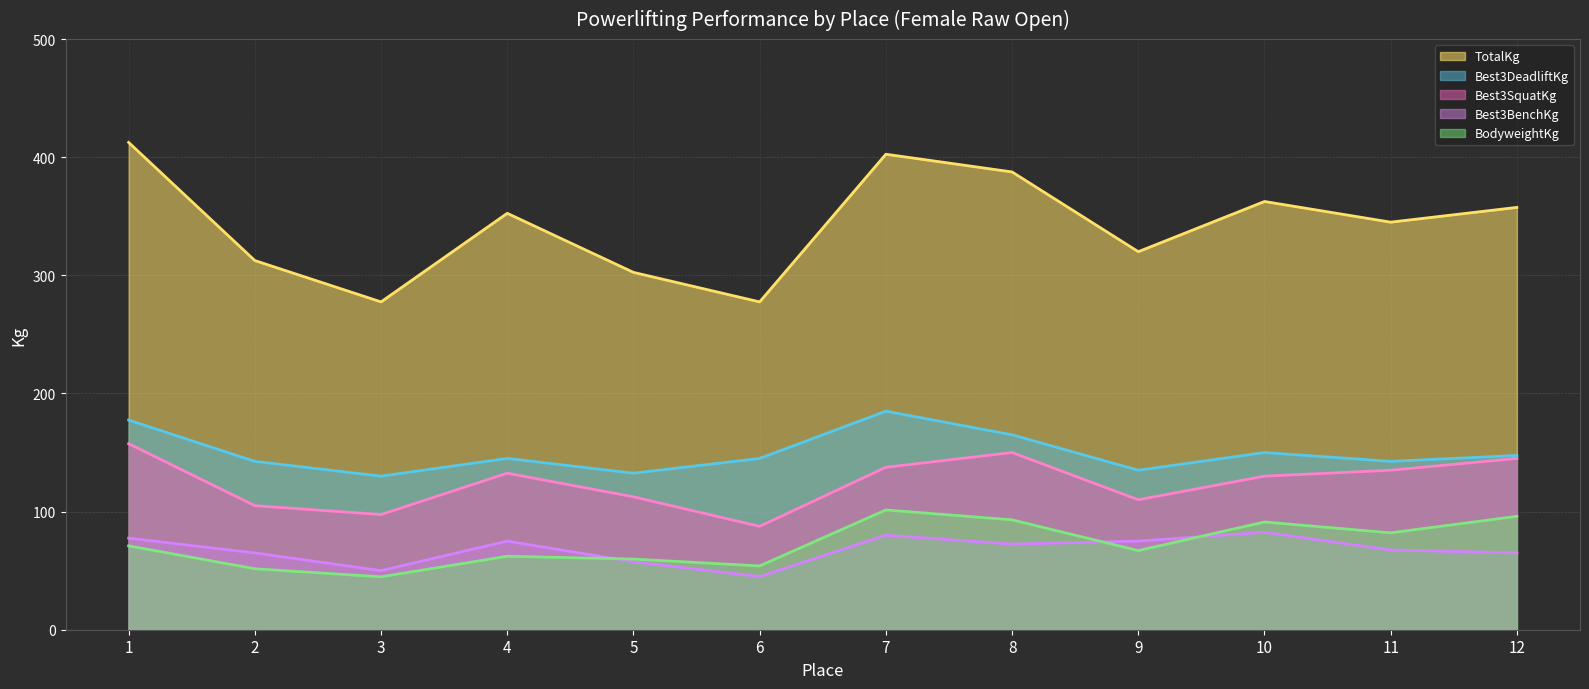

What is the difference between the maximum and minimum values in the Best3DeadliftKg (line) series?

55.0